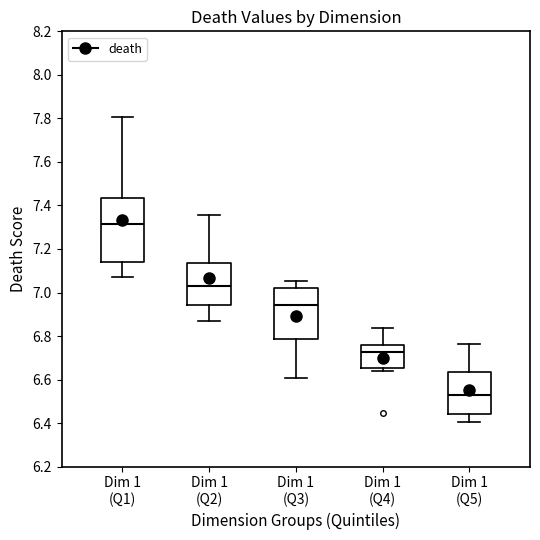

Reading left to right, read every box against the y-axis: the position of its median line, the range the box covers, and the ends of its whiskers. The values are not printed on the chart, so give them approximately, as read against the axis.

Dim 1 (Q1): median 7.32, box 7.14 to 7.44, whiskers 7.08 to 7.80
Dim 1 (Q2): median 7.02, box 6.94 to 7.14, whiskers 6.86 to 7.36
Dim 1 (Q3): median 6.94, box 6.78 to 7.02, whiskers 6.60 to 7.06
Dim 1 (Q4): median 6.72, box 6.66 to 6.76, whiskers 6.64 to 6.84
Dim 1 (Q5): median 6.52, box 6.44 to 6.64, whiskers 6.40 to 6.76